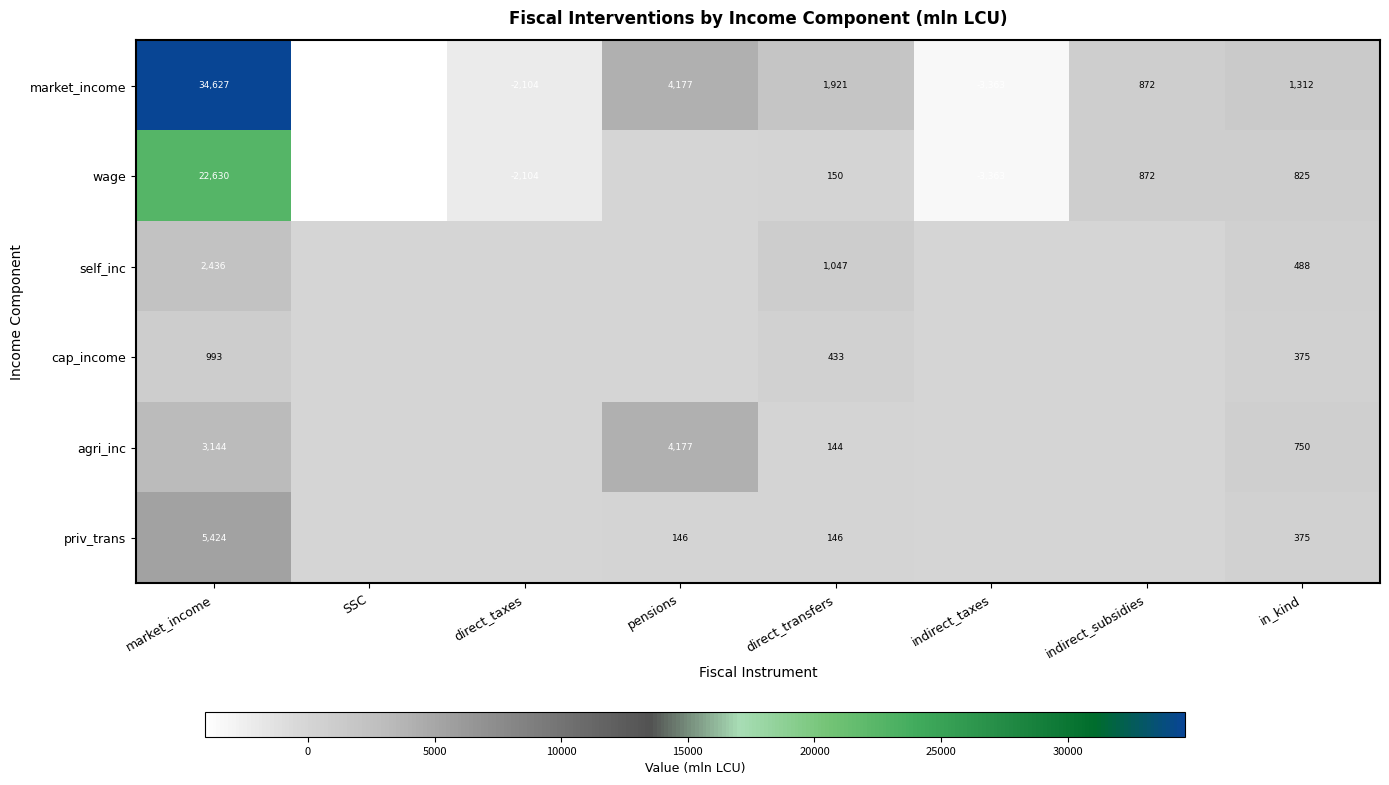

What is the sum of the market_income values at pensions and direct_transfers?

6098